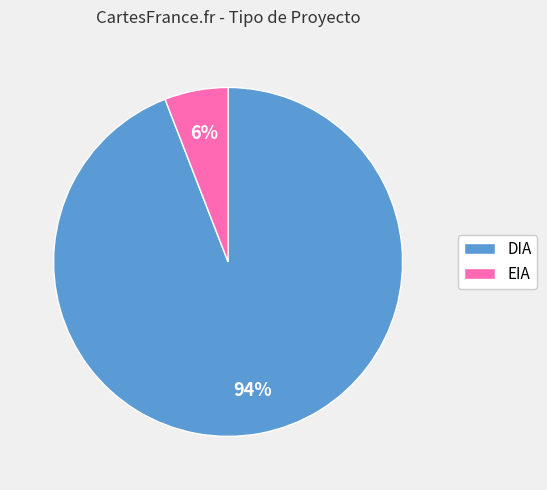

What is the majority slice?

DIA